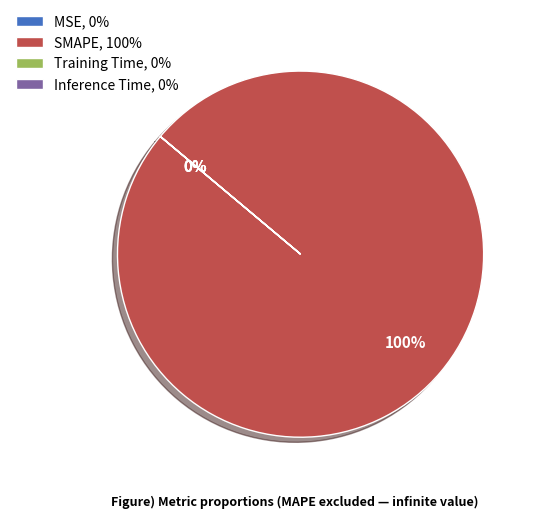

Count the number of slices in the pie.

4